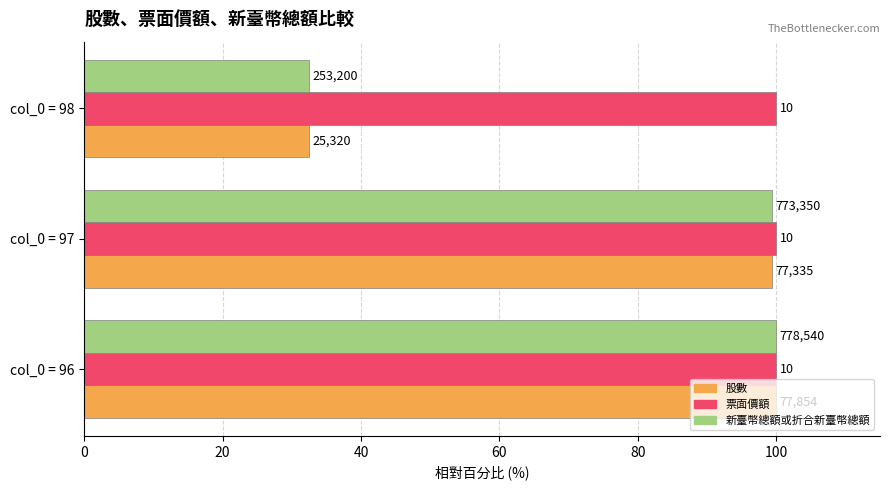

What are all the series names shown in the legend?

股數, 票面價額, 新臺幣總額或折合新臺幣總額